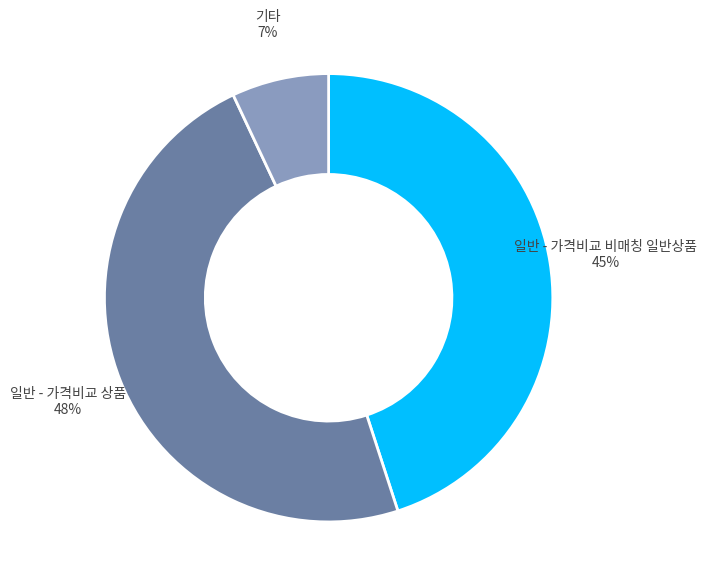

Is there a majority slice in this chart?

No